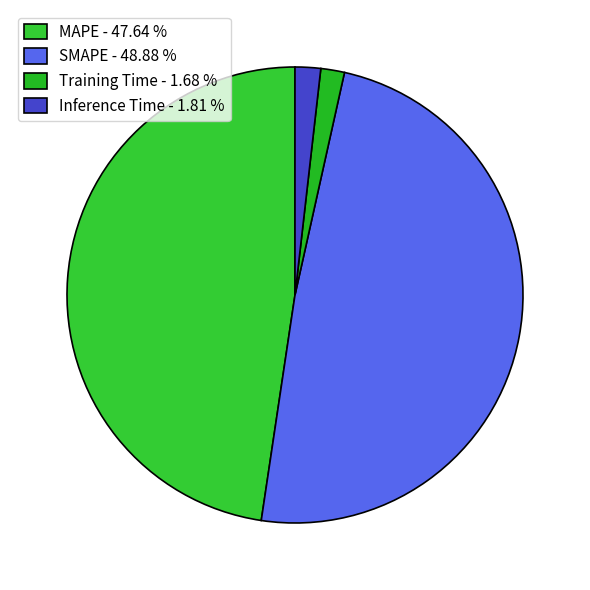

To the nearest percent, what percentage of the pie is Inference Time?

2%